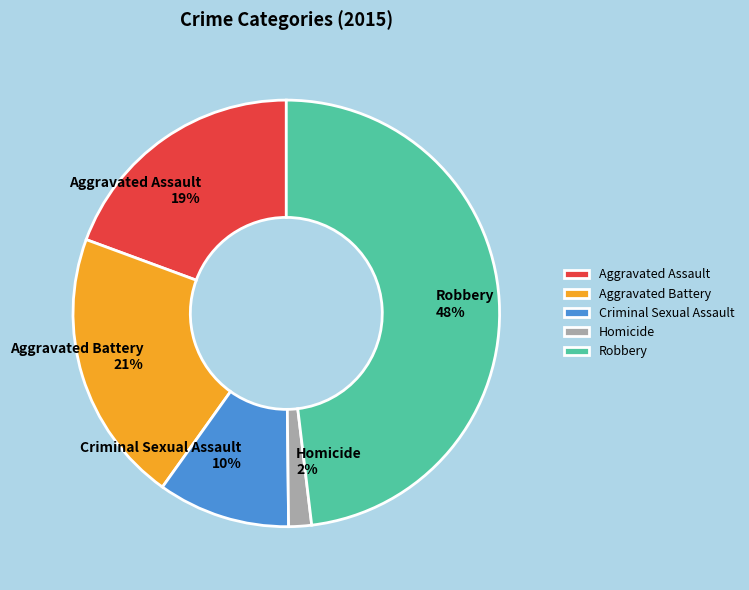

How many slices are in this pie chart?

5